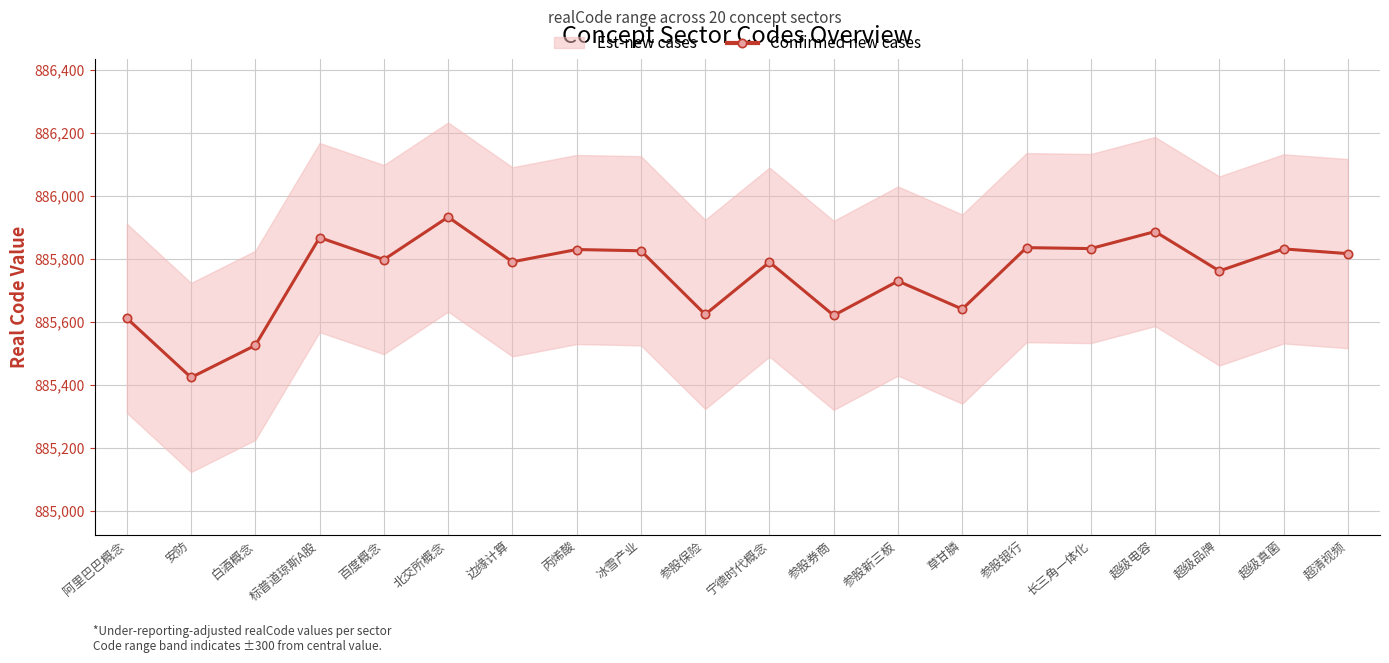

Which category has the highest value across all series?

北交所概念